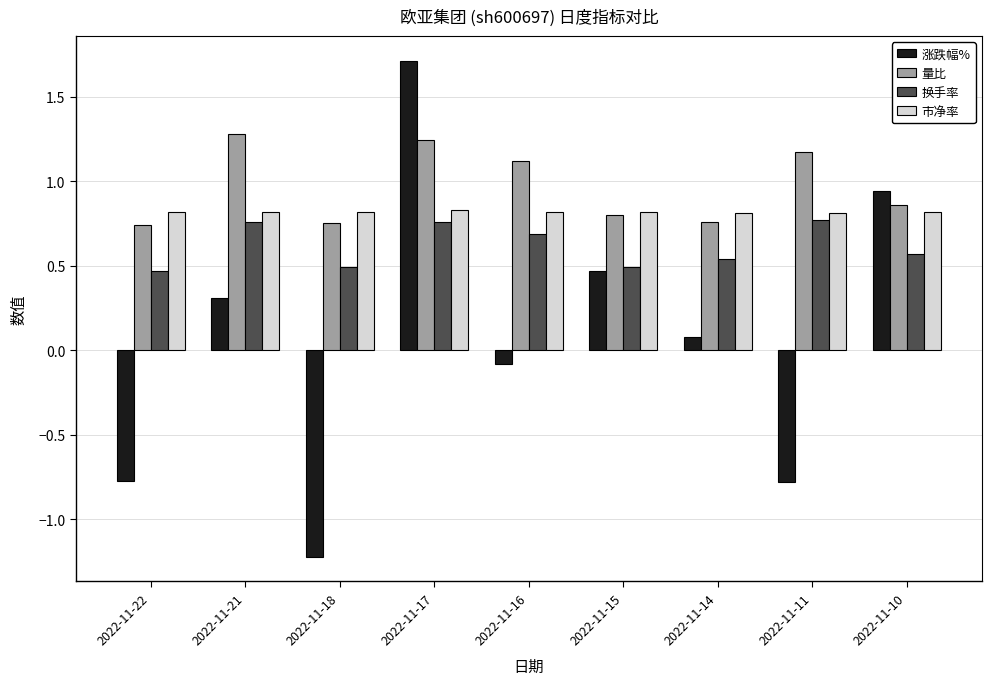

The 市净率 series shows 1.2 at 2022-11-10. True or false?

False